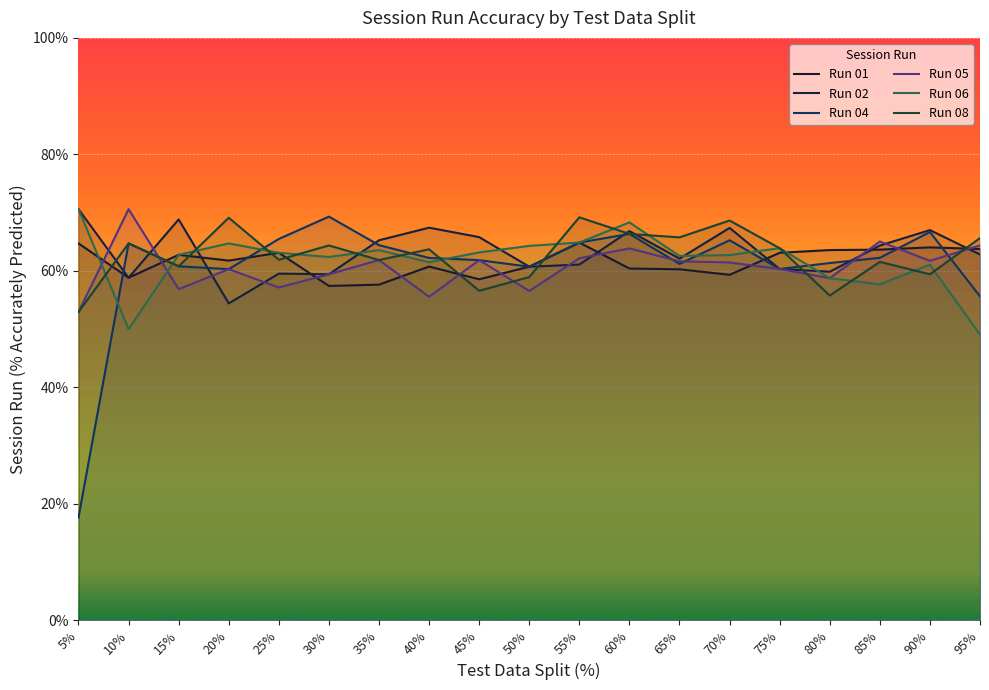

How many values in the Run 02 series are below 62?

8